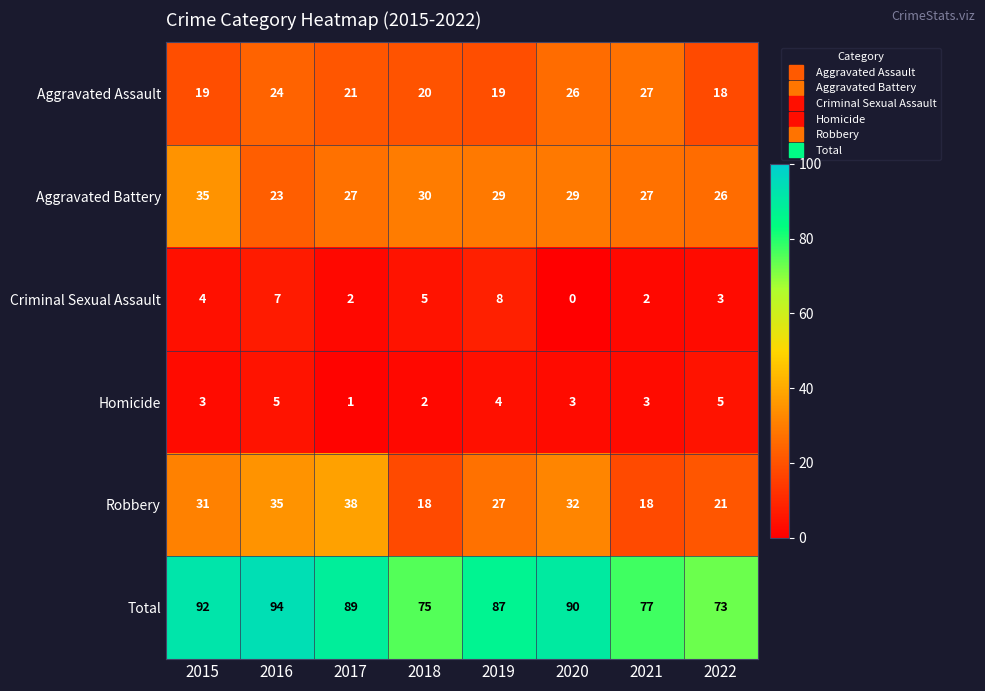

List the series in order of their peak value, lowest first.

Homicide, Criminal Sexual Assault, Aggravated Assault, Aggravated Battery, Robbery, Total